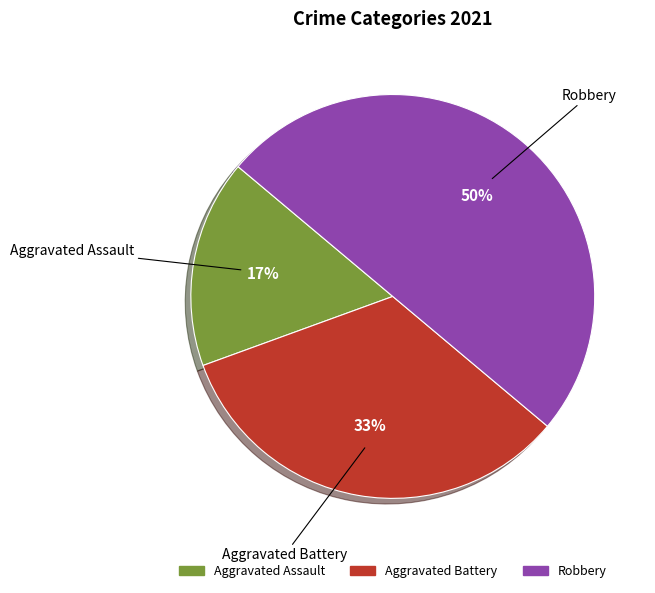

To the nearest percent, what is the average slice percentage?

33%